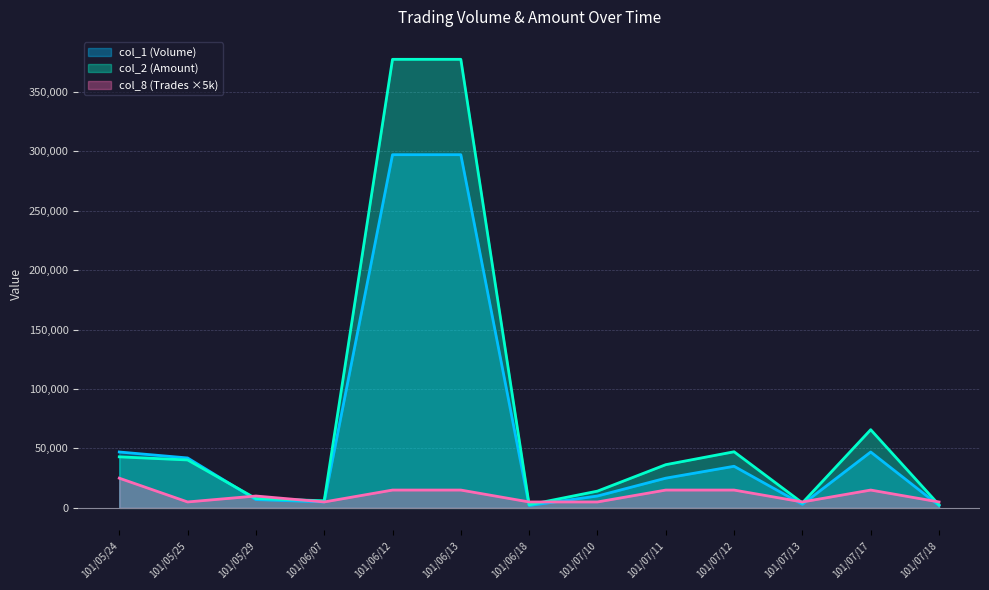

How many interior local valleys does the col_2 (Amount) series have?

3